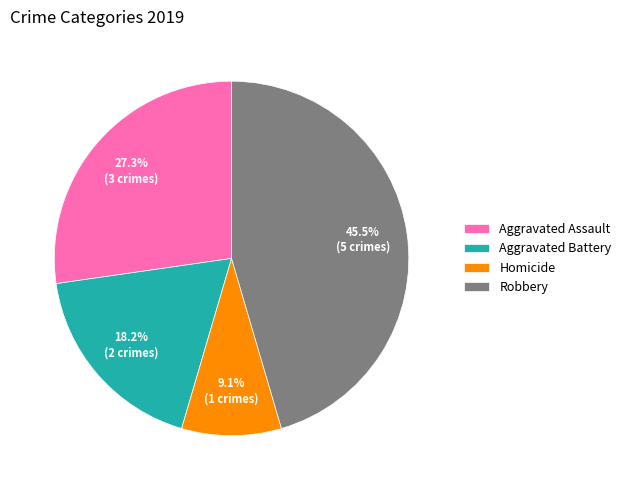

Is it true that Robbery is 37% of the pie?

False